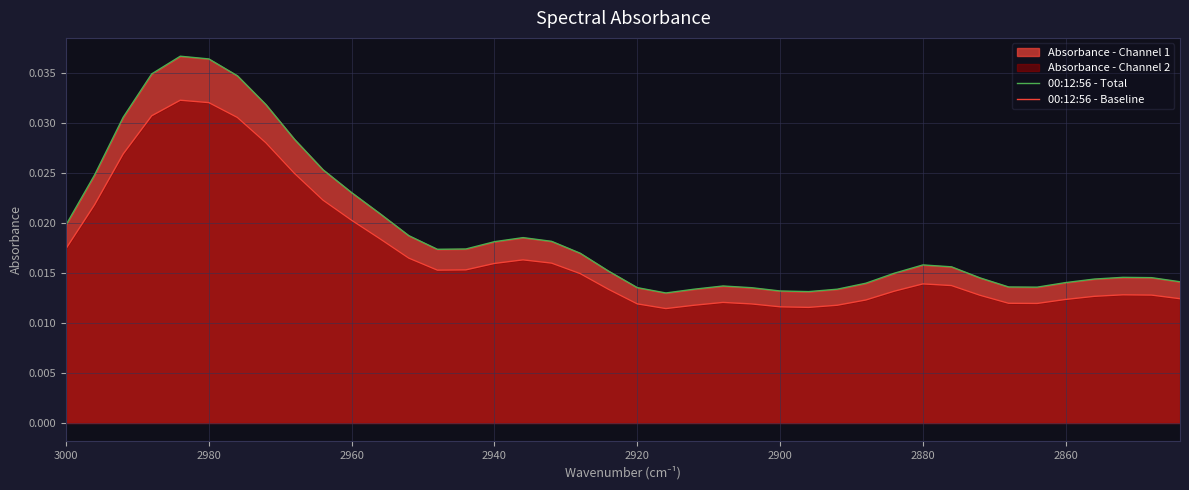

Is it true that 00:12:56 - Baseline equals 0.0 at 2960?

False